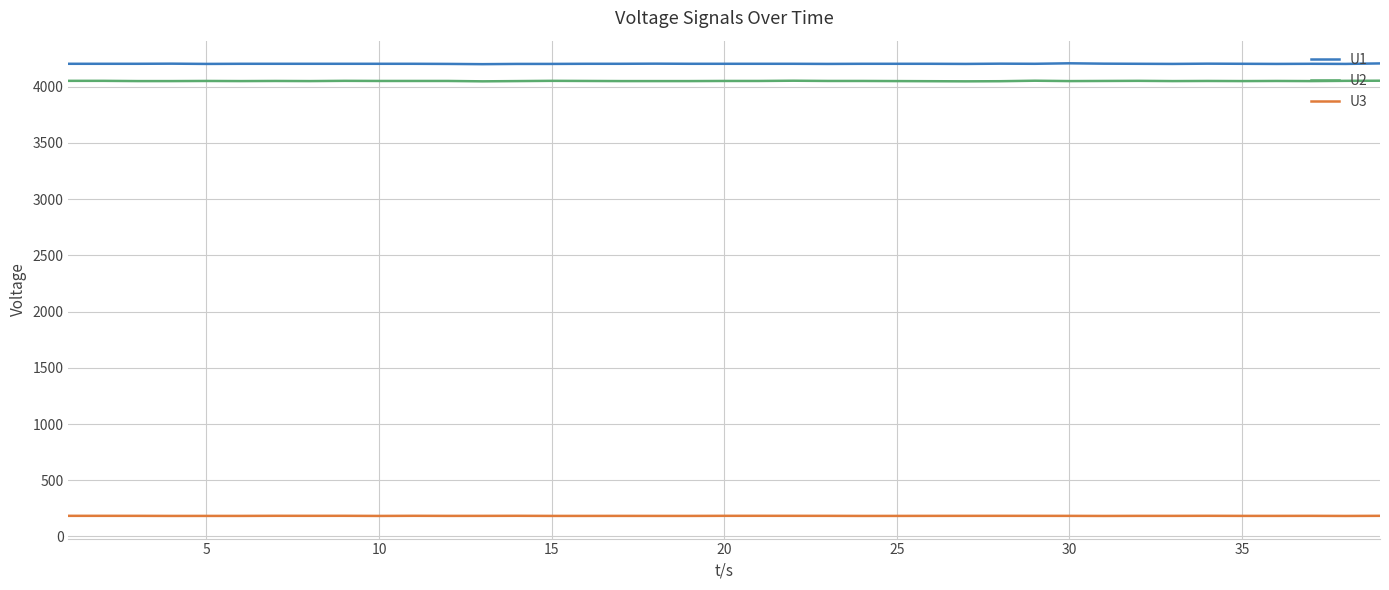

At how many categories does at least one series exceed 2594?

39